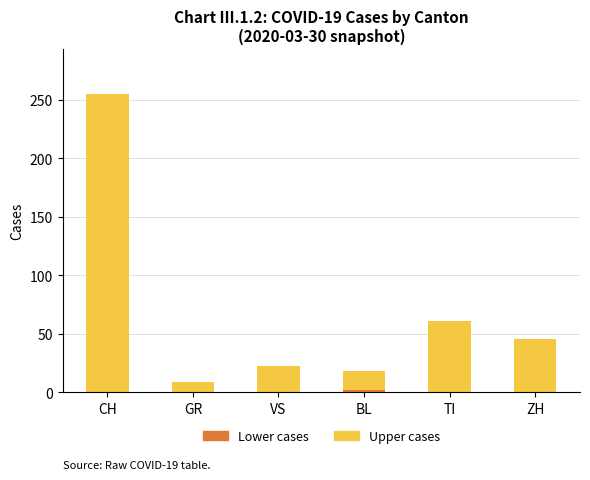

At which category is the sum across all series the highest?

CH